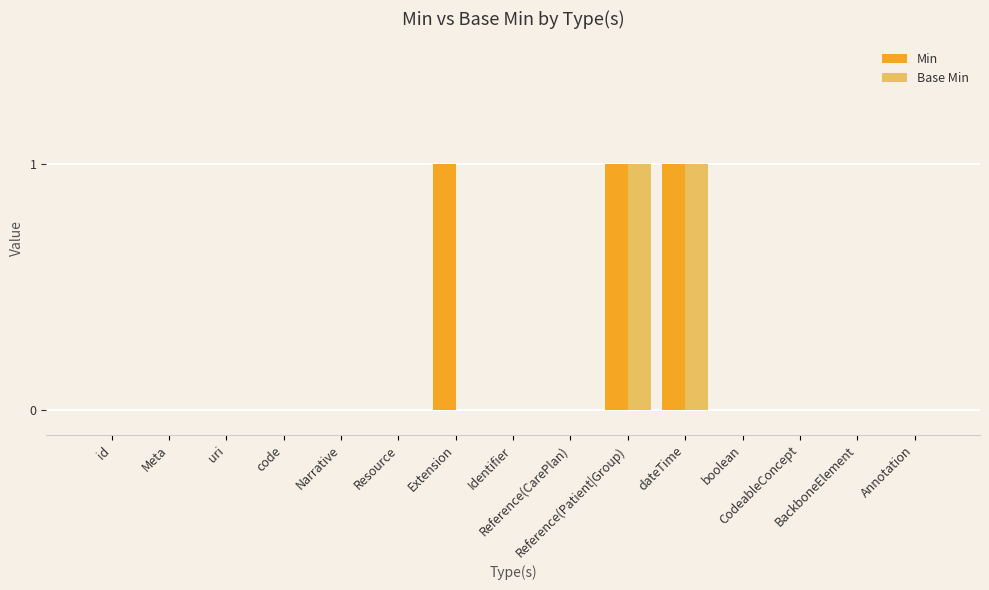

Which series has the largest total across all categories?

Min